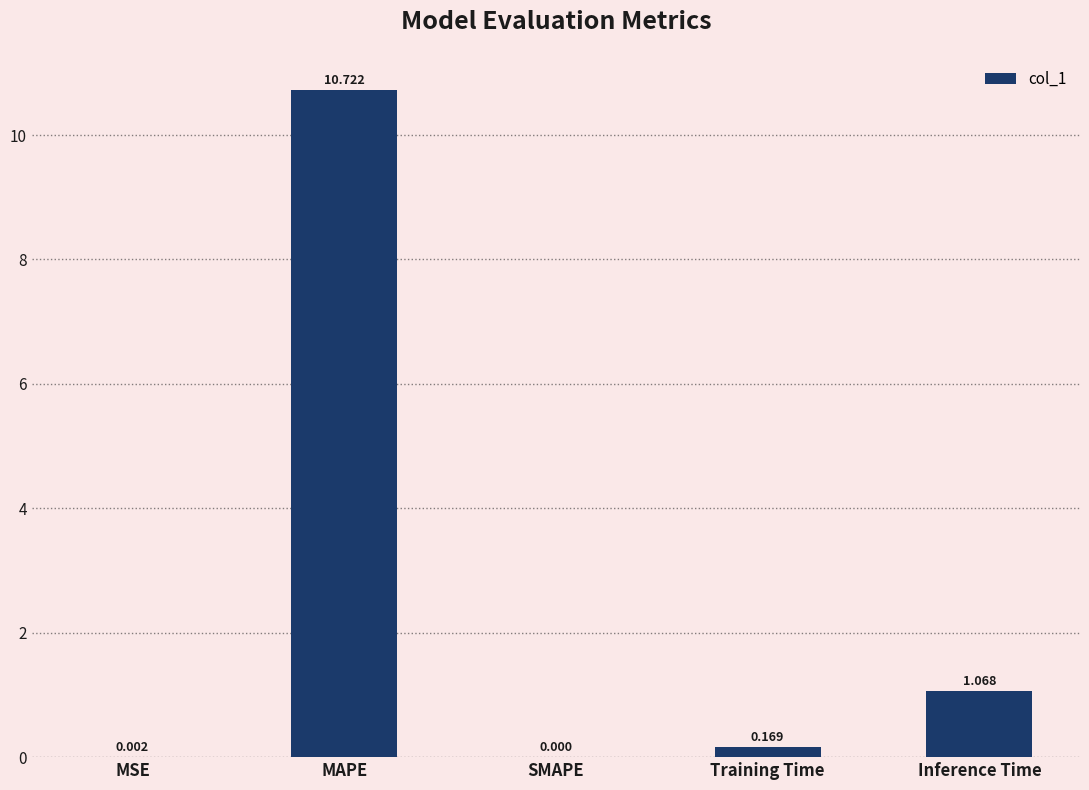

Is it true that the value at Inference Time is 1.5?

False